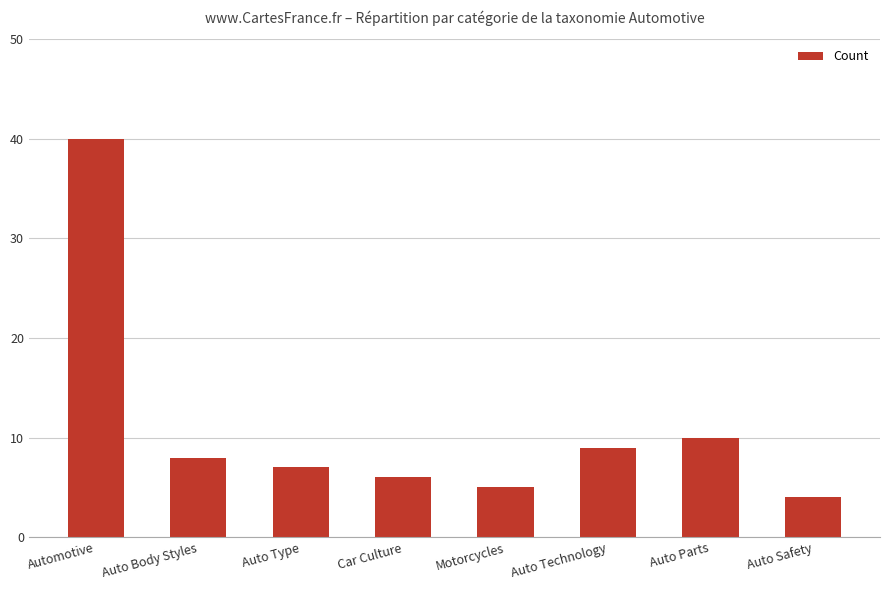

Are the bars horizontal?

No